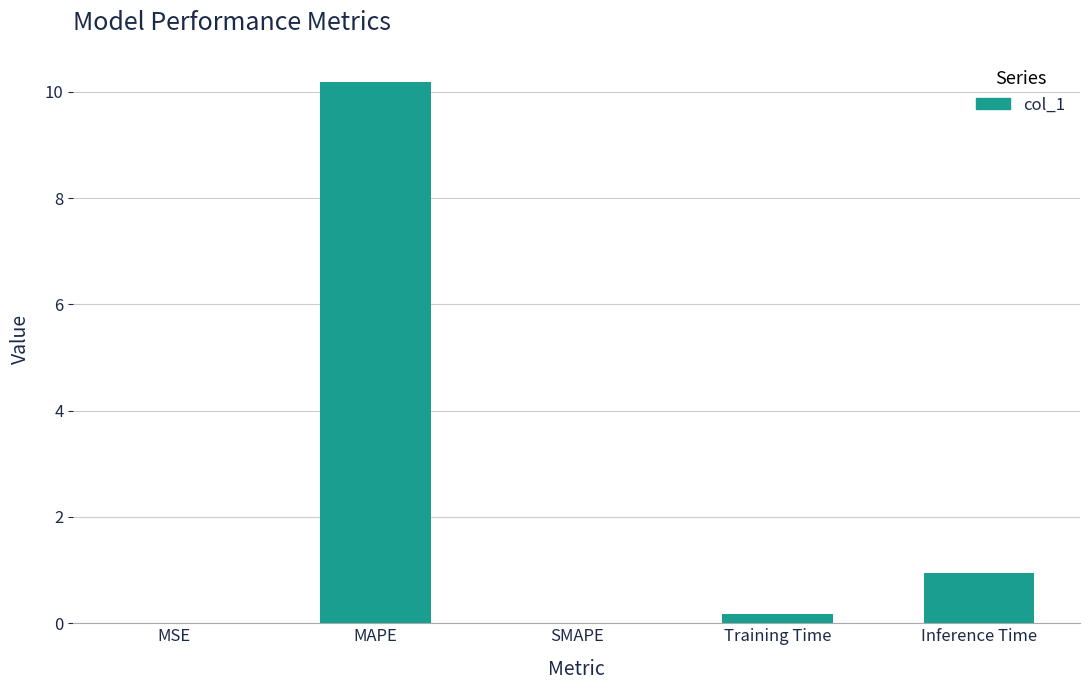

Are the bars horizontal?

No